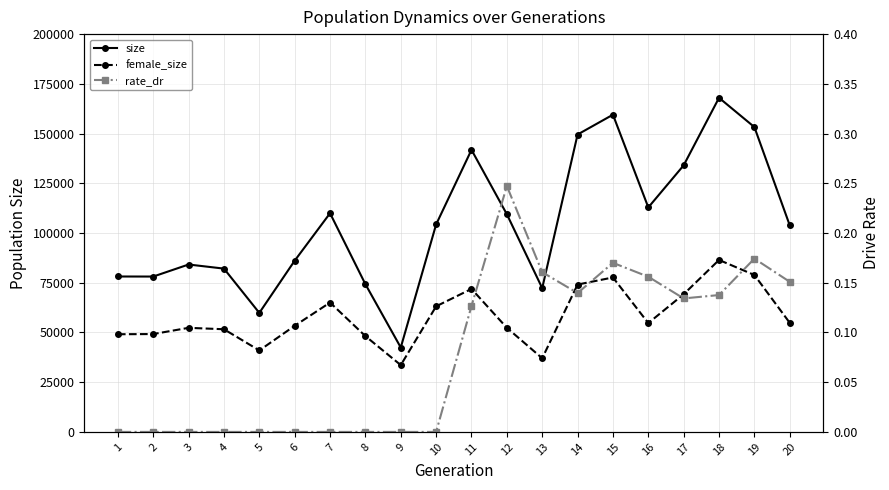

How many distinct data groups are displayed?

3